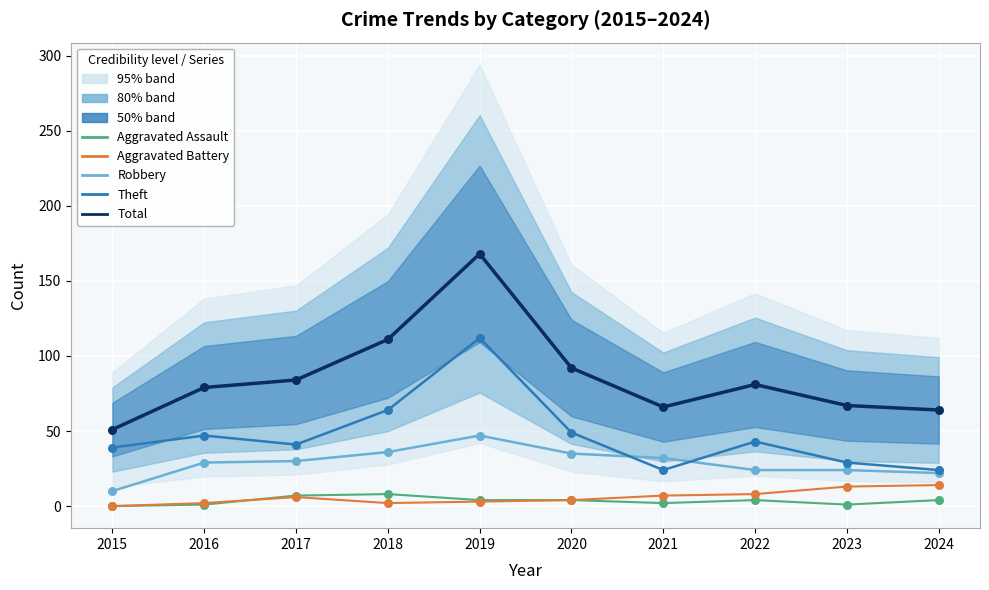

Which series reaches the maximum Y coordinate?

Total